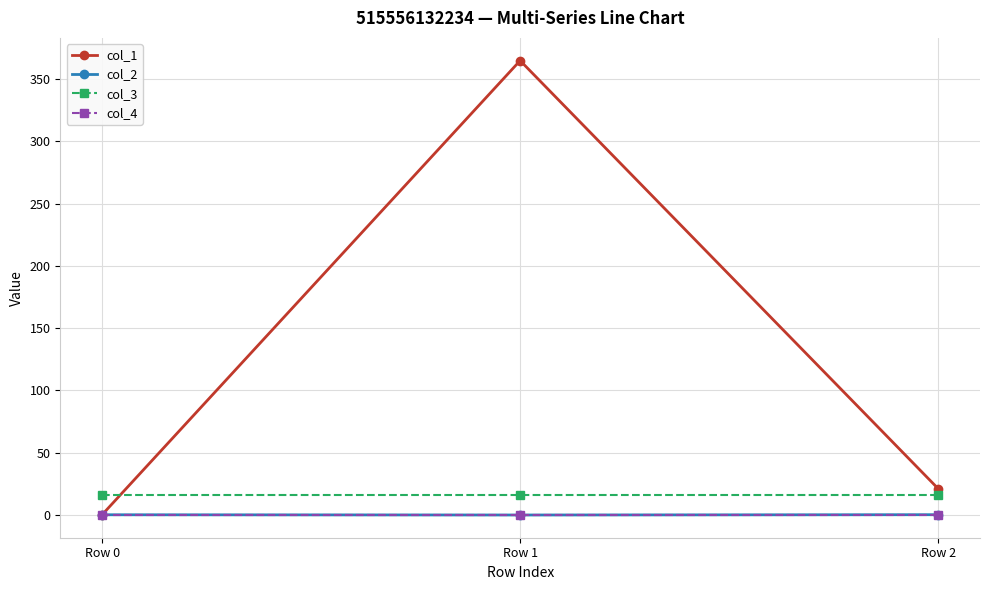

Which series has the largest range (max minus min)?

col_1